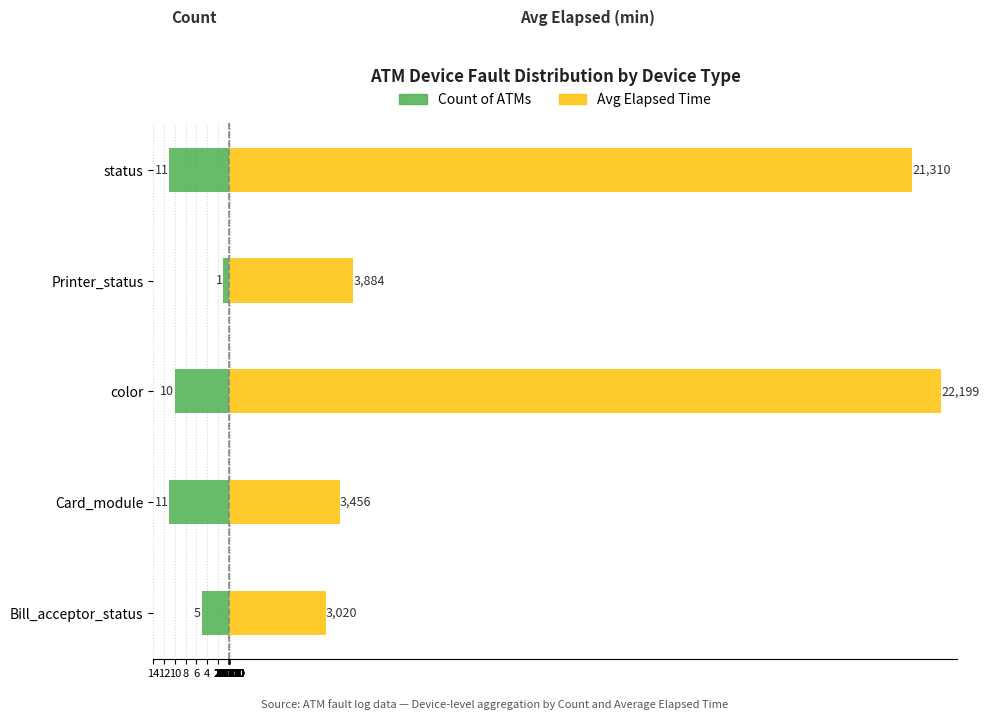

Which series has the widest spread of values?

Avg Elapsed Time (scaled)